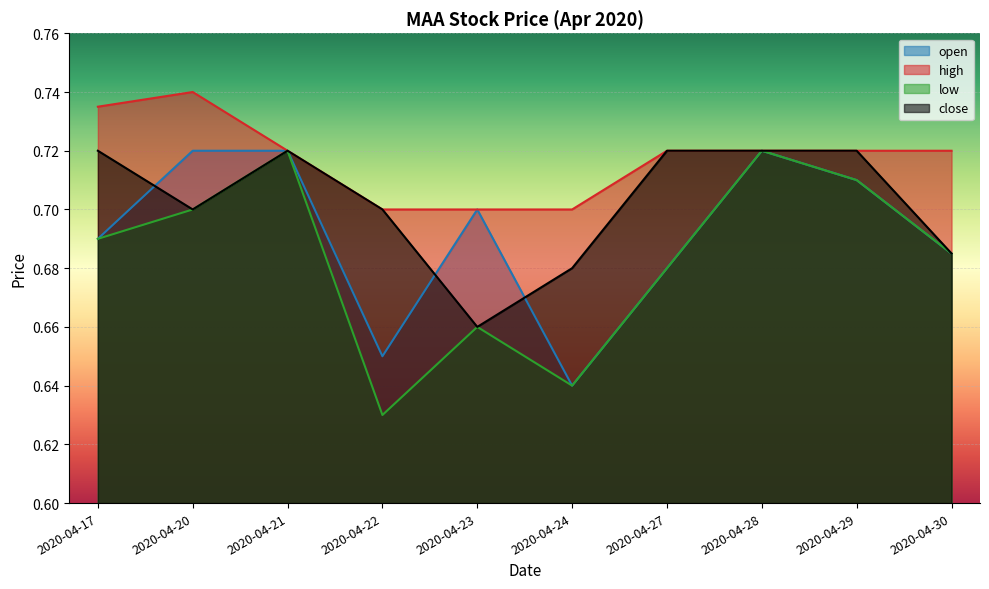

What is the average value of the low series?

0.7